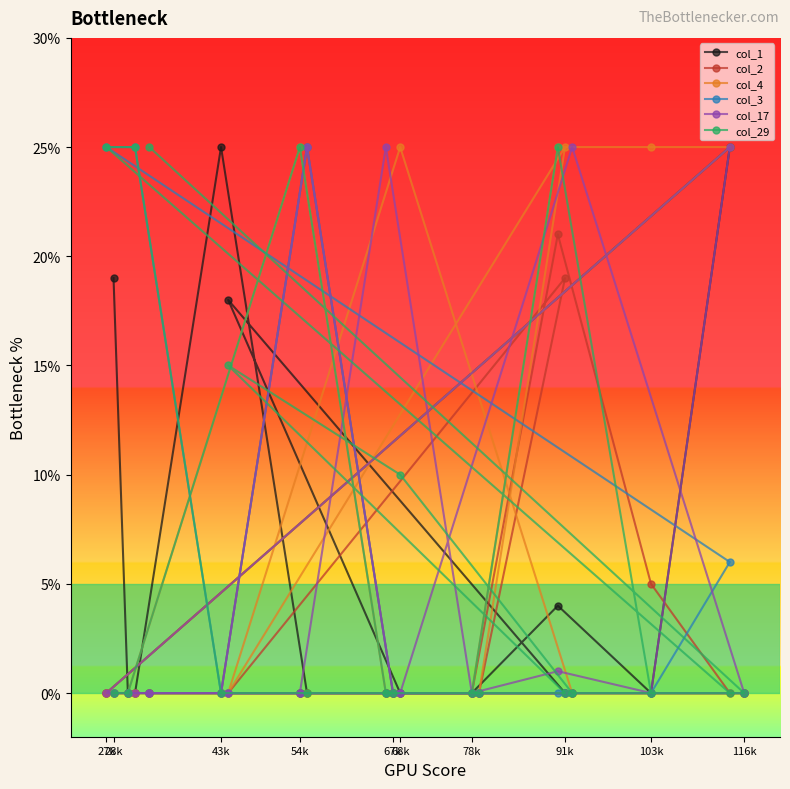

Reading right to left, extract all data points from this chart.

col_1: 0	25	0	0	0	4	0	0	0	0	0	0	0	18	25	0	0	0	19	0
col_2: 0	0	5	0	19	21	0	0	0	0	0	25	0	0	0	0	0	0	0	0
col_4: 0	25	25	0	25	25	0	0	25	0	0	0	25	0	0	0	0	0	0	0
col_3: 0	6	0	0	0	0	0	0	0	0	0	25	0	0	0	0	25	0	0	25
col_17: 0	25	0	25	0	1	0	0	0	0	25	25	0	0	0	0	0	0	0	0
col_29: 0	0	0	0	0	25	0	0	10	0	0	0	25	15	0	25	25	0	0	25